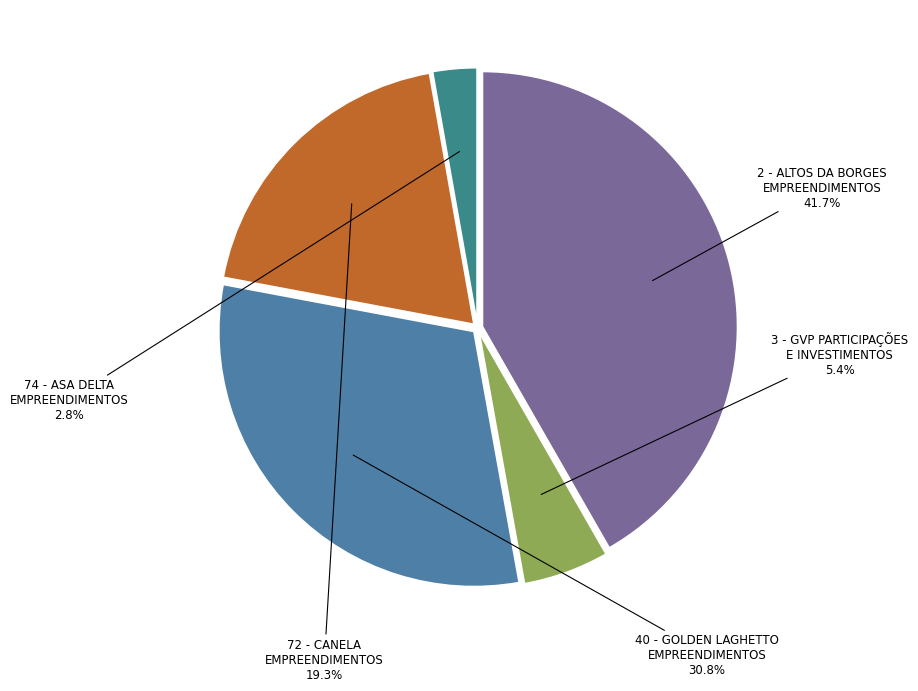

Rank the categories by value from lowest to highest.

74 - ASA DELTA EMPREENDIMENTOS IMOBILIARIOS, 3 - GVP PARTICIPAÇÕES E INVESTIMENTOS, 72 - CANELA EMPREENDIMENTOS IMOBILIARIOS, 40 - GOLDEN LAGHETTO EMPREENDIMENTOS, 2 - ALTOS DA BORGES EMPREENDIMENTOS